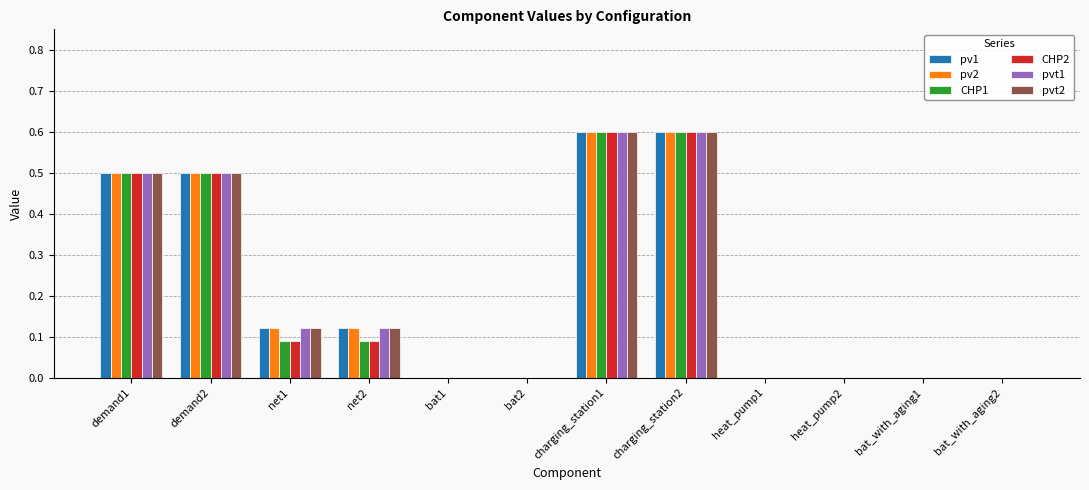

What is the sum of the pv2 values at charging_station1 and charging_station2?

1.2